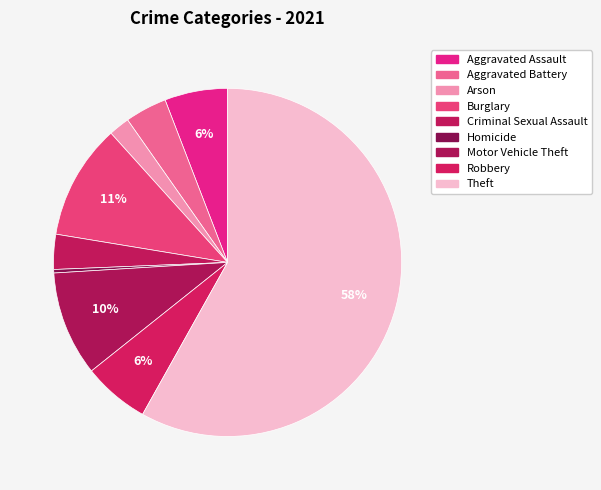

Which category accounts for the majority?

Theft